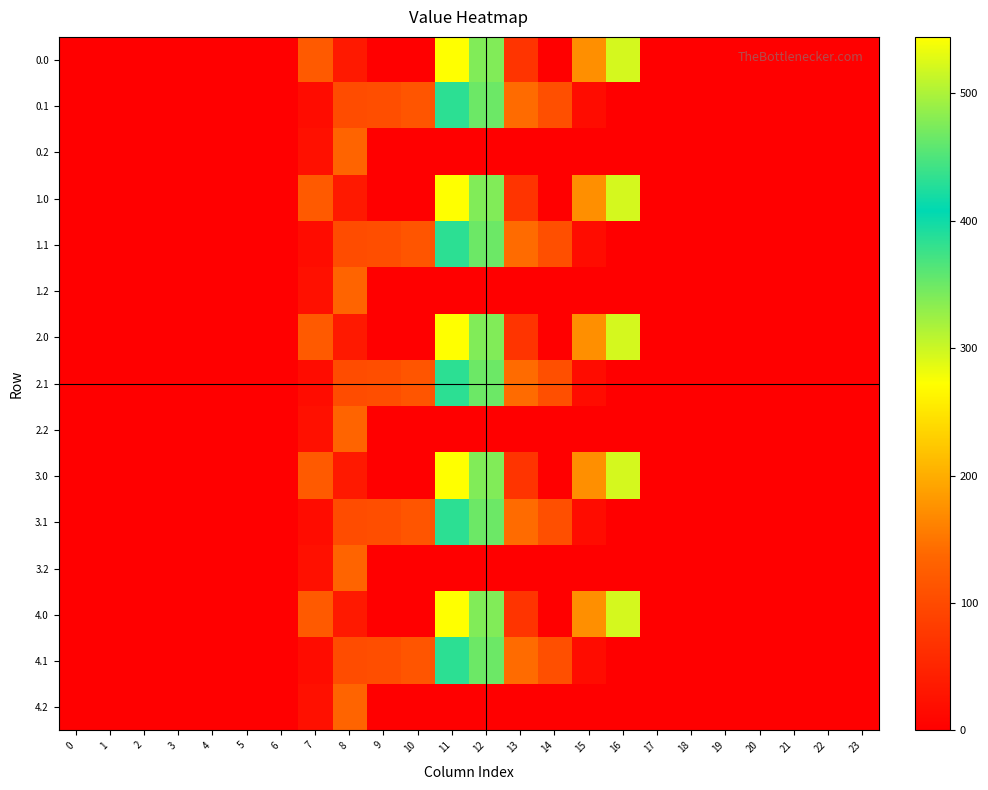

What is the total value across all series at 7?

803.6